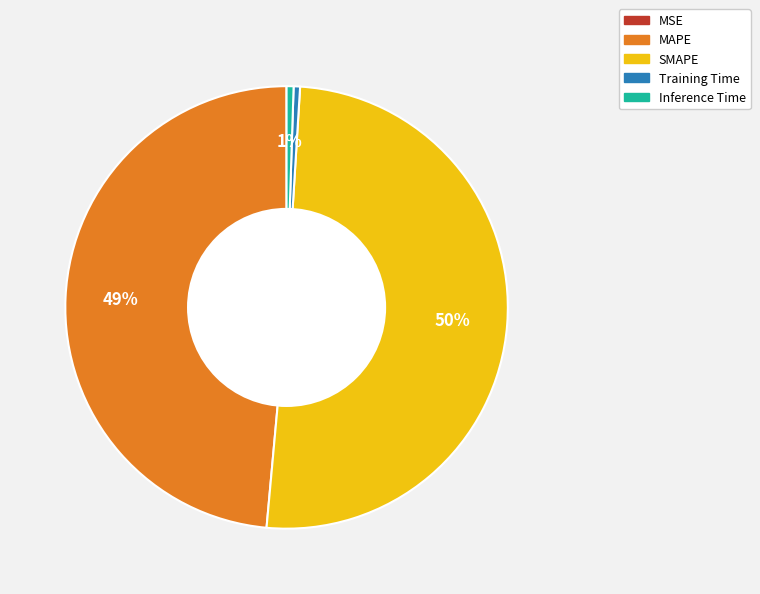

To the nearest percent, what portion does MAPE represent?

49%